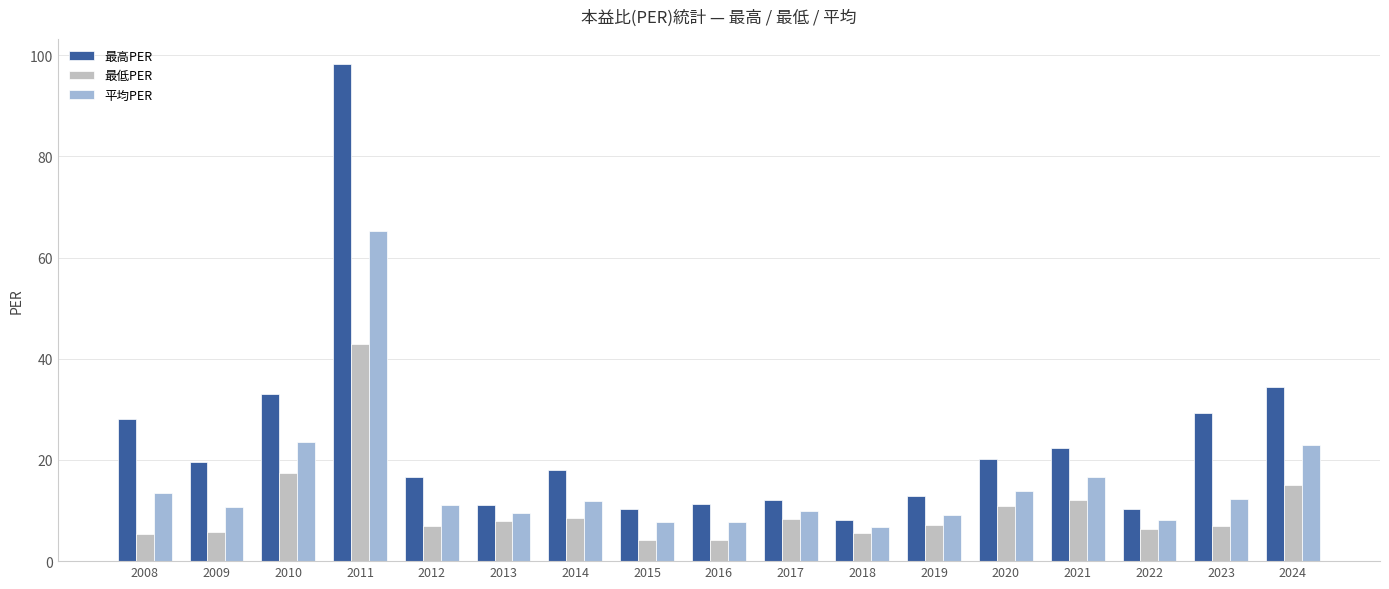

At which category is the sum across all series the highest?

2011